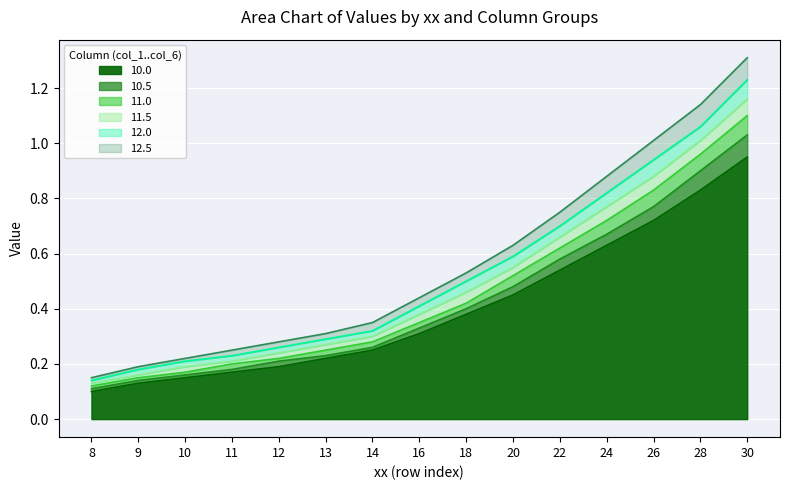

What is the value of the 11.5 point at the 6th from the left?

0.3